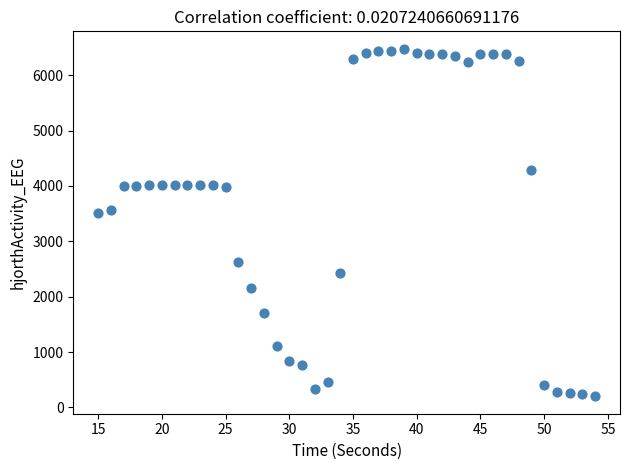

What is the range of X values (max minus min)?

39.0